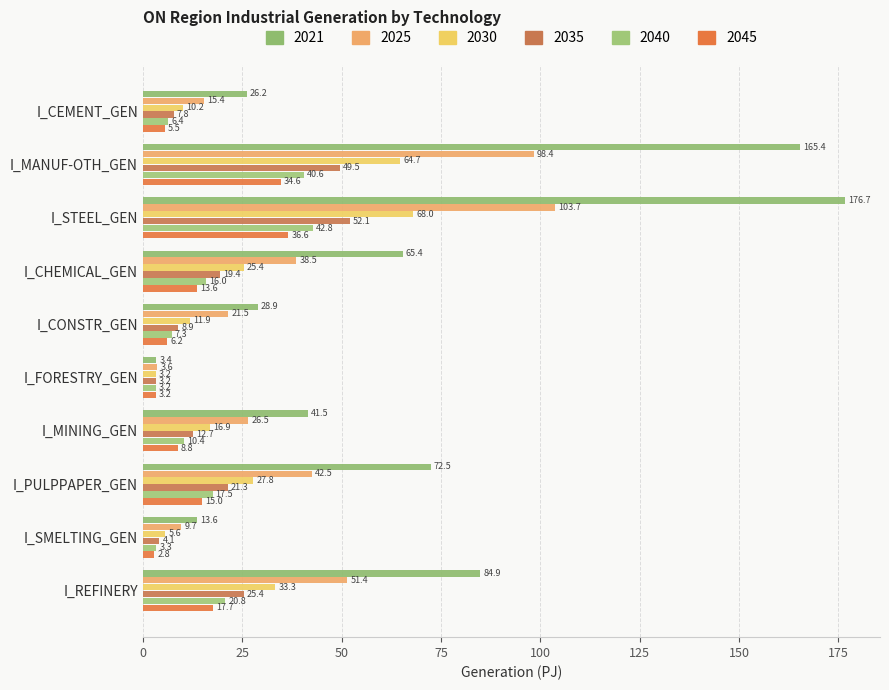

How many distinct data groups are displayed?

6